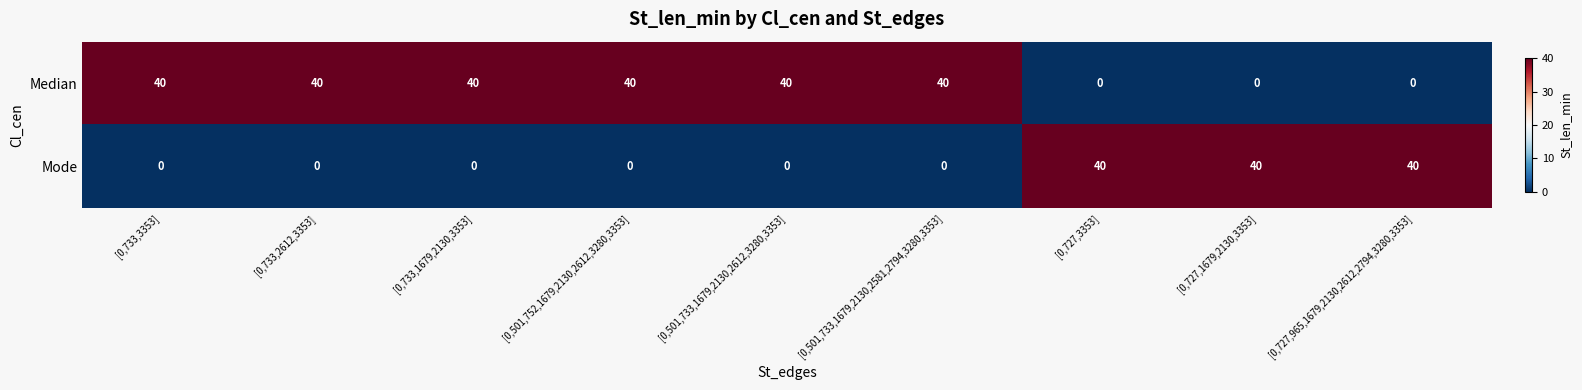

How many data points does each series have?

9